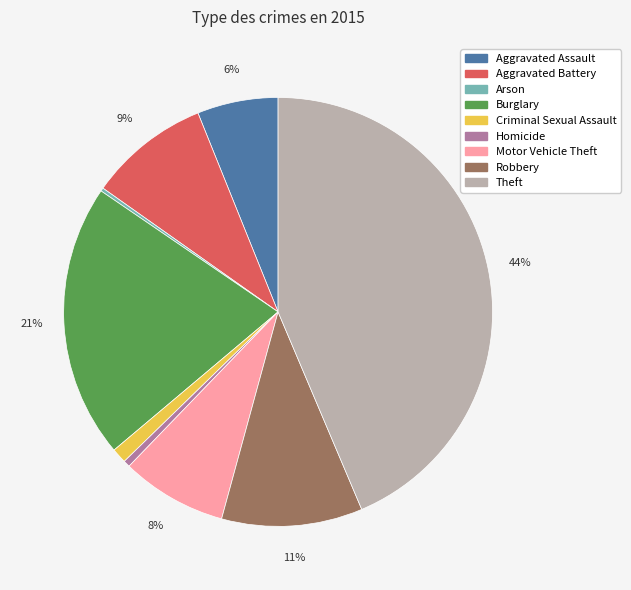

Which category has the biggest portion of the pie?

Theft